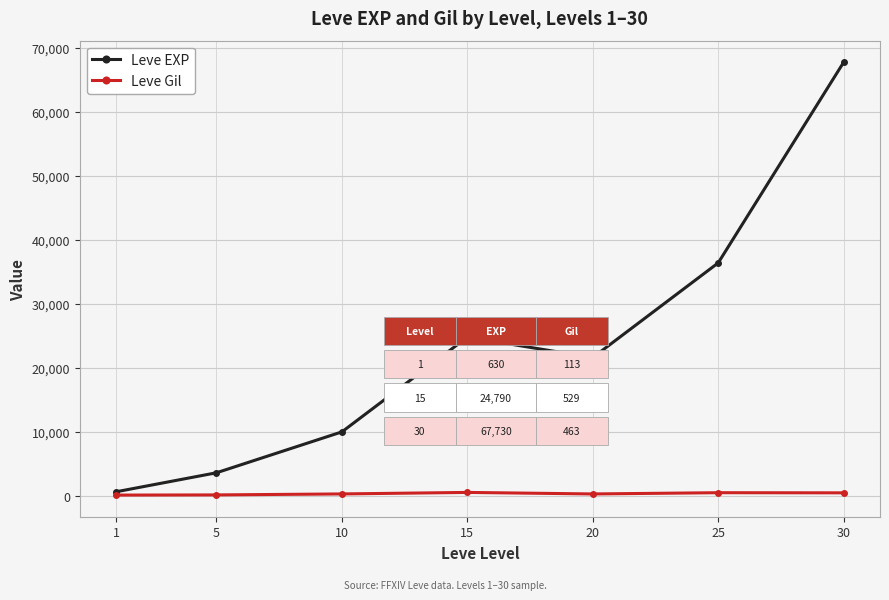

Is the value of Leve Gil at 20 greater than the value of Leve EXP at 20?

No